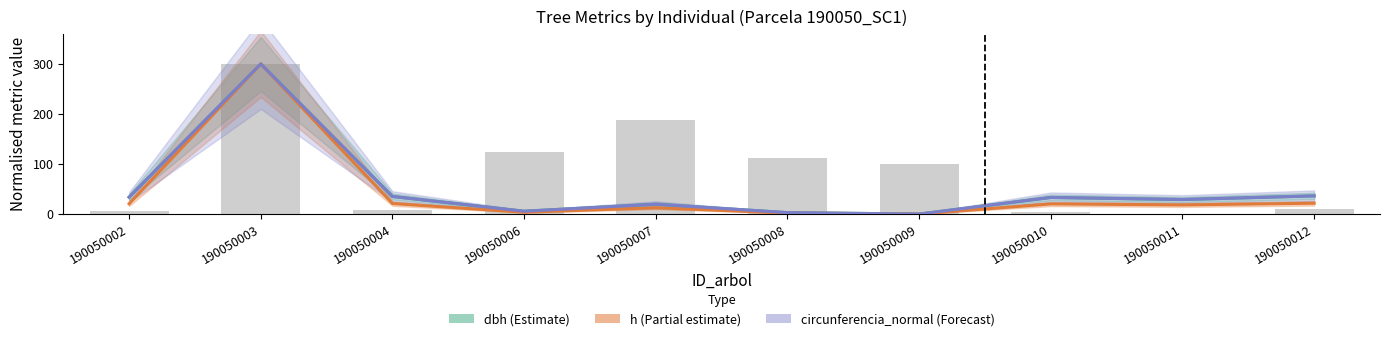

At how many categories does at least one series exceed 212?

1